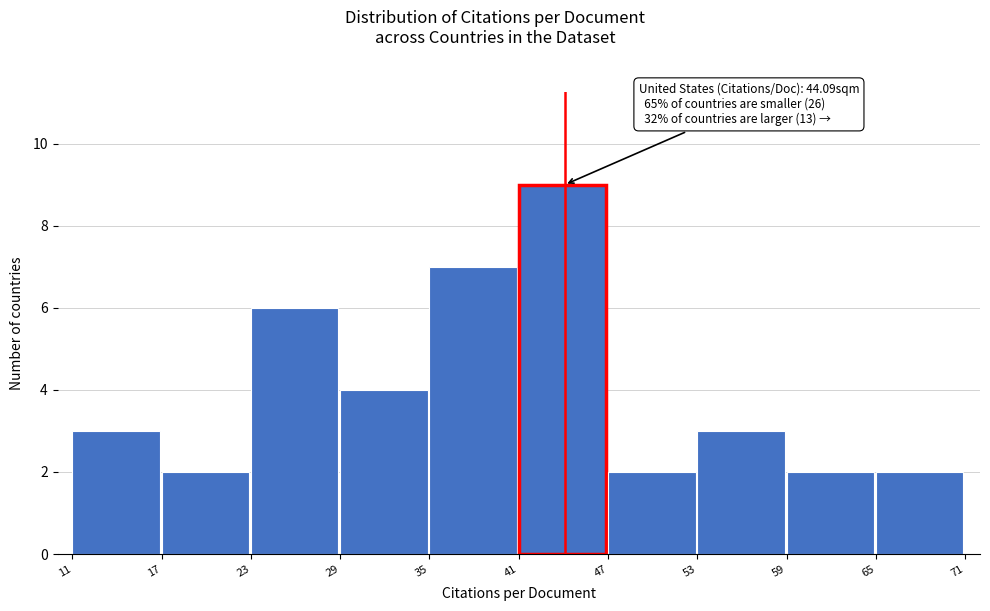

Over which range of the x-axis is the bar tallest?

41 to 47